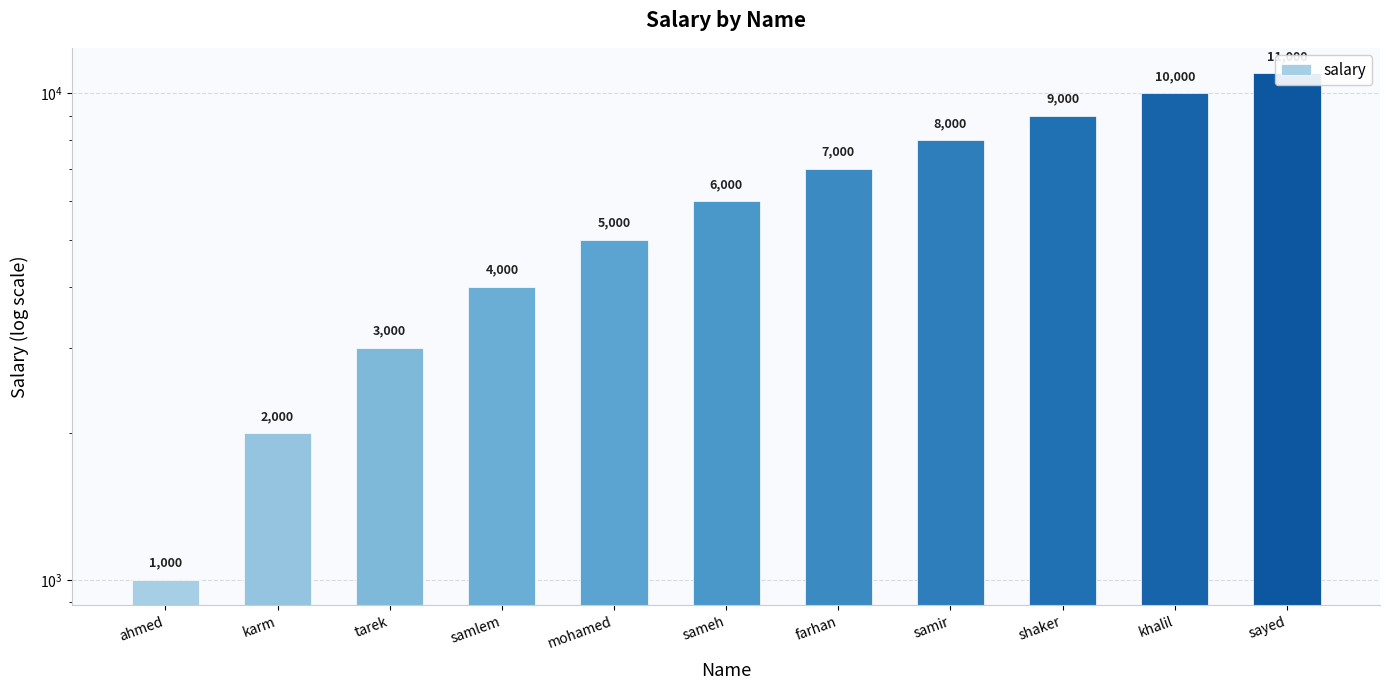

What is the minimum value shown in the chart?

1000